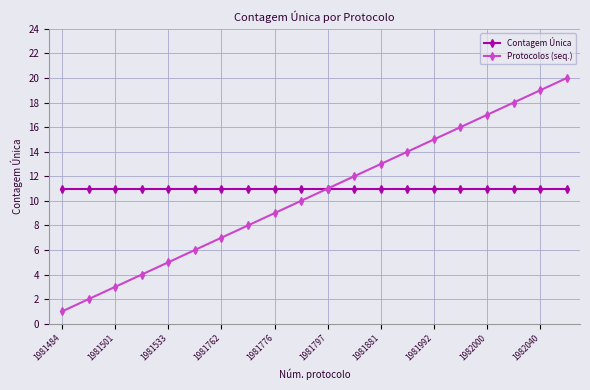

Which series has the widest spread of values?

Protocolos (seq.)